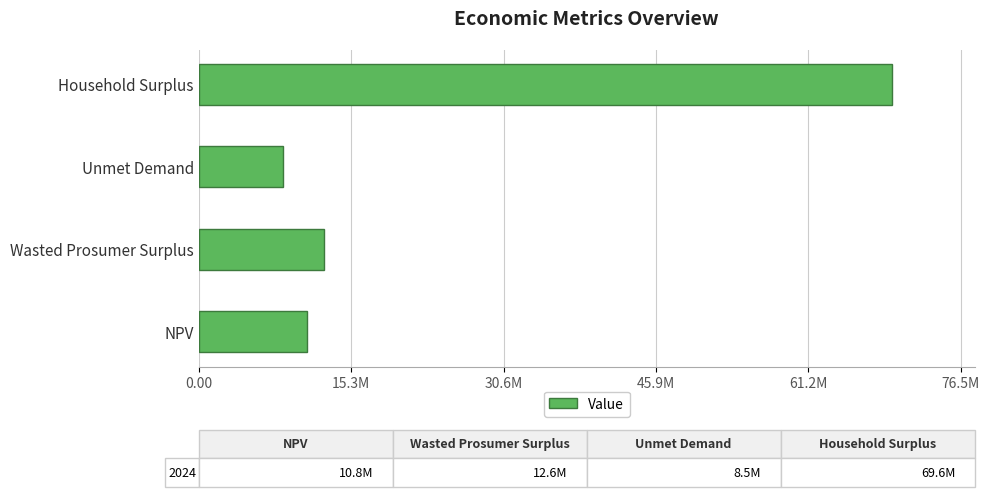

List the labels in order of value, largest first.

Household Surplus, Wasted Prosumer Surplus, NPV, Unmet Demand